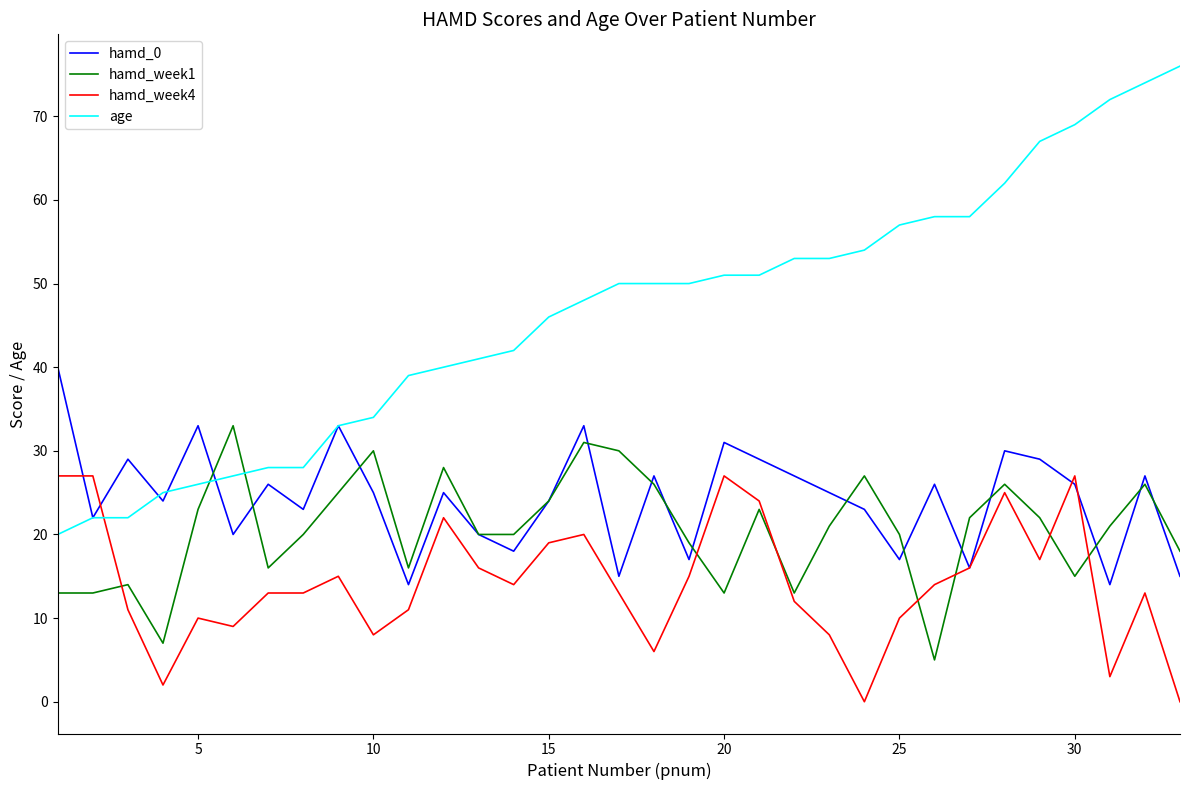

True or false: hamd_week4 and age cross at least once.

True